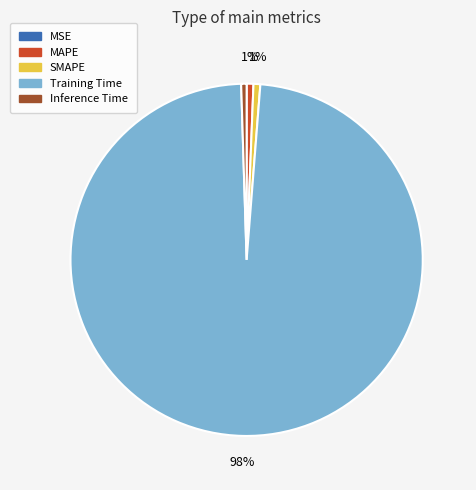

Which category accounts for the majority?

Training Time